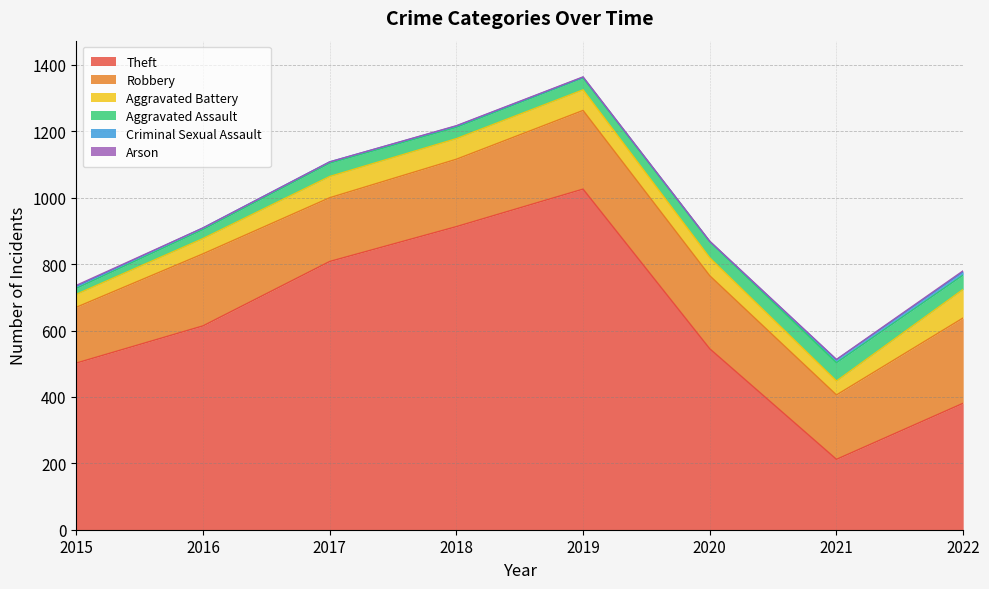

Rank the series at 2022 from highest to lowest value.

Theft, Robbery, Aggravated Battery, Aggravated Assault, Criminal Sexual Assault, Arson